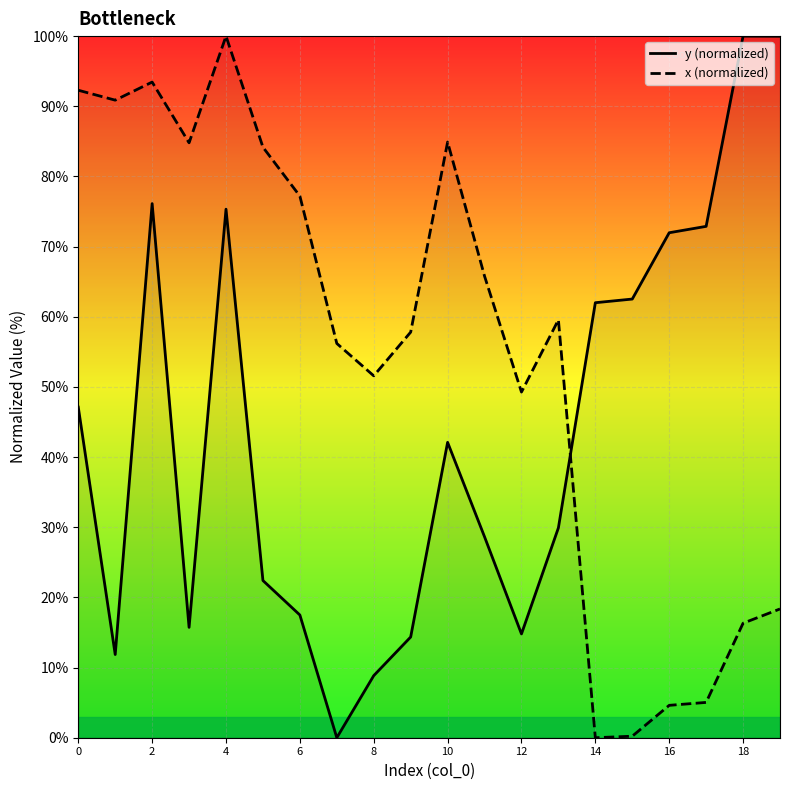

The value of y (normalized) at 12 is 7.3. True or false?

False